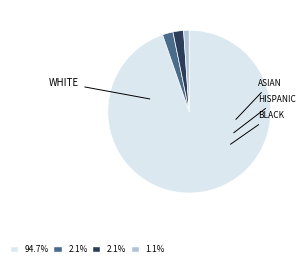

Is there any slice that represents more than half of the pie?

Yes